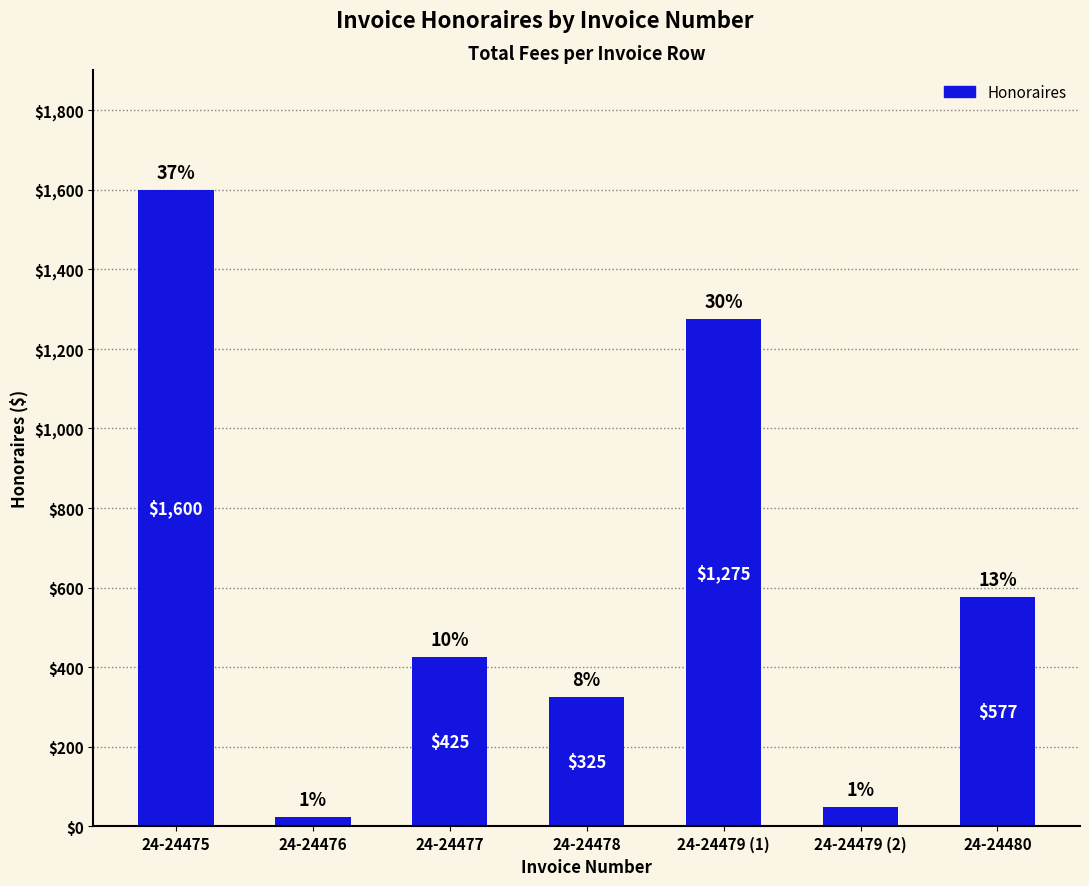

How many bars are there in total?

7